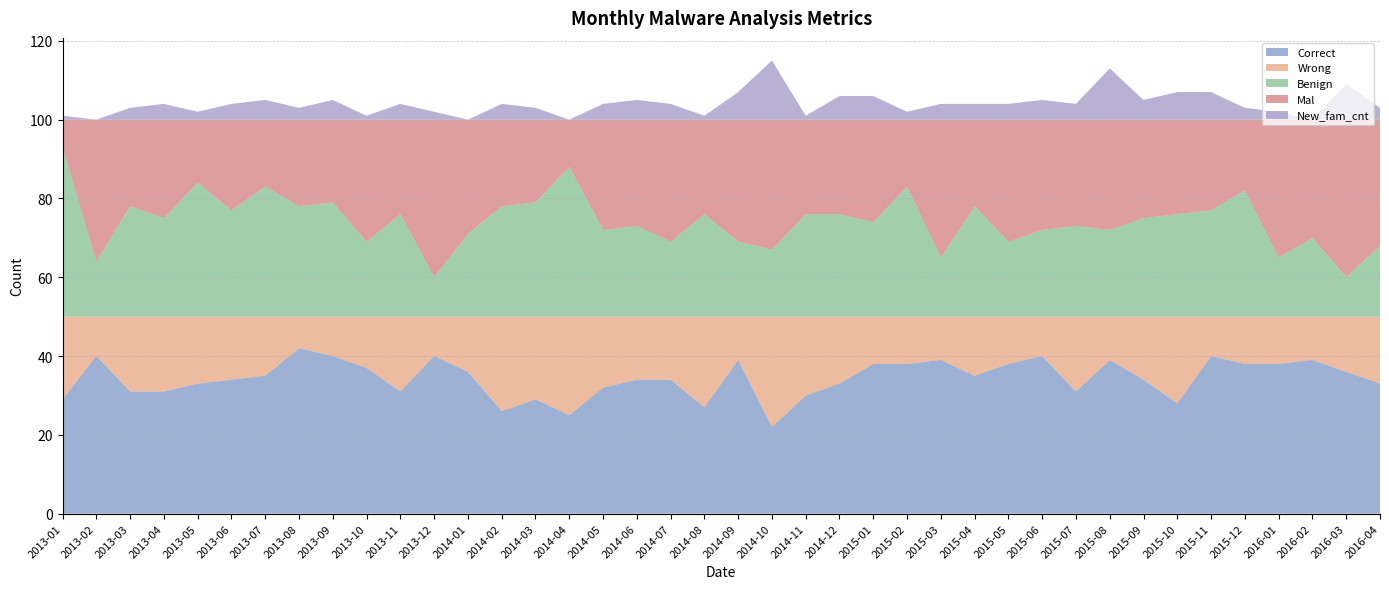

Reading left to right, extract all data points from this chart.

Correct: 29	40	31	31	33	34	35	42	40	37	31	40	36	26	29	25	32	34	34	27	39	22	30	33	38	38	39	35	38	40	31	39	34	28	40	38	38	39	36	33
Wrong: 21	10	19	19	17	16	15	8	10	13	19	10	14	24	21	25	18	16	16	23	11	28	20	17	12	12	11	15	12	10	19	11	16	22	10	12	12	11	14	17
Benign: 43	14	28	25	34	27	33	28	29	19	26	10	21	28	29	38	22	23	19	26	19	17	26	26	24	33	15	28	19	22	23	22	25	26	27	32	15	20	10	18
Mal: 7	36	22	25	16	23	17	22	21	31	24	40	29	22	21	12	28	27	31	24	31	33	24	24	26	17	35	22	31	28	27	28	25	24	23	18	35	30	40	32
New_fam_cnt: 1	0	3	4	2	4	5	3	5	1	4	2	0	4	3	0	4	5	4	1	7	15	1	6	6	2	4	4	4	5	4	13	5	7	7	3	2	0	9	3